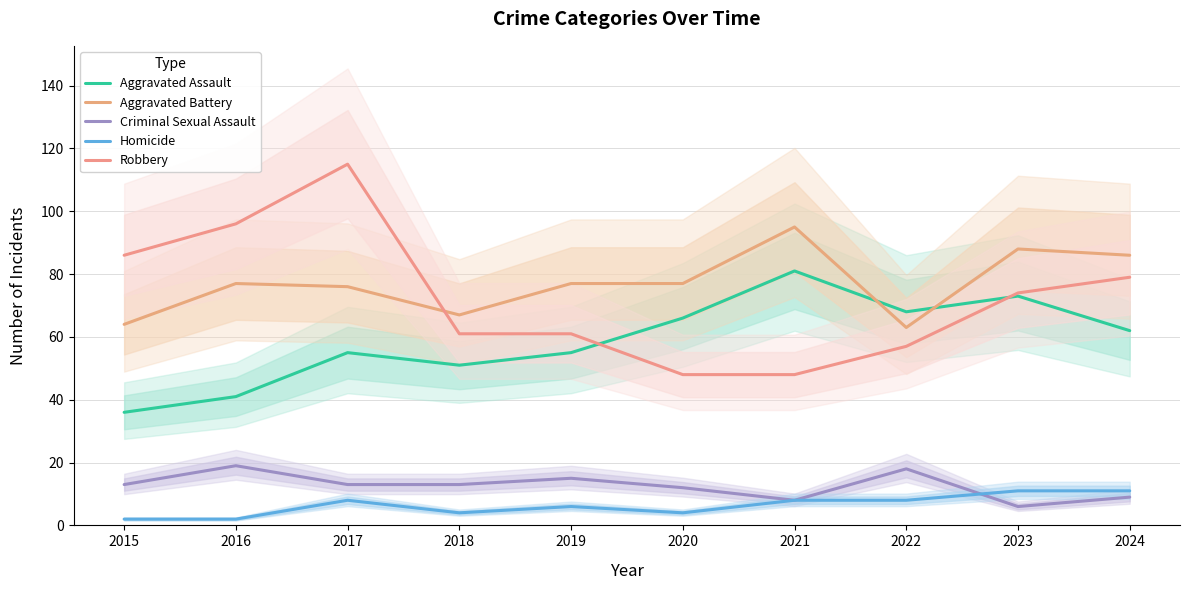

True or false: Aggravated Battery has more than 1 points higher than both neighbors.

True